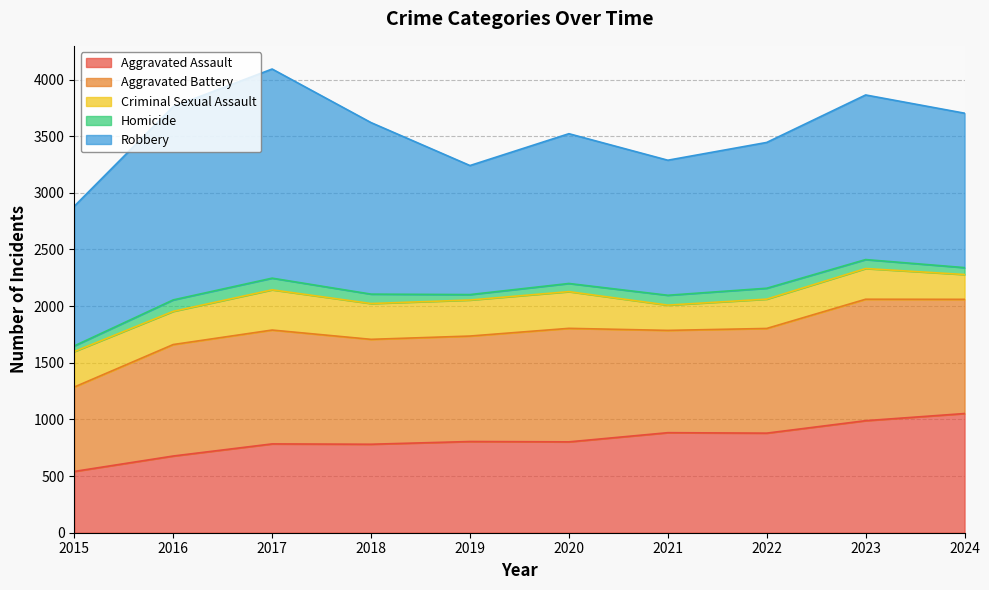

Rank the categories by Aggravated Battery value from highest to lowest.

2023, 2024, 2017, 2020, 2016, 2019, 2018, 2022, 2021, 2015